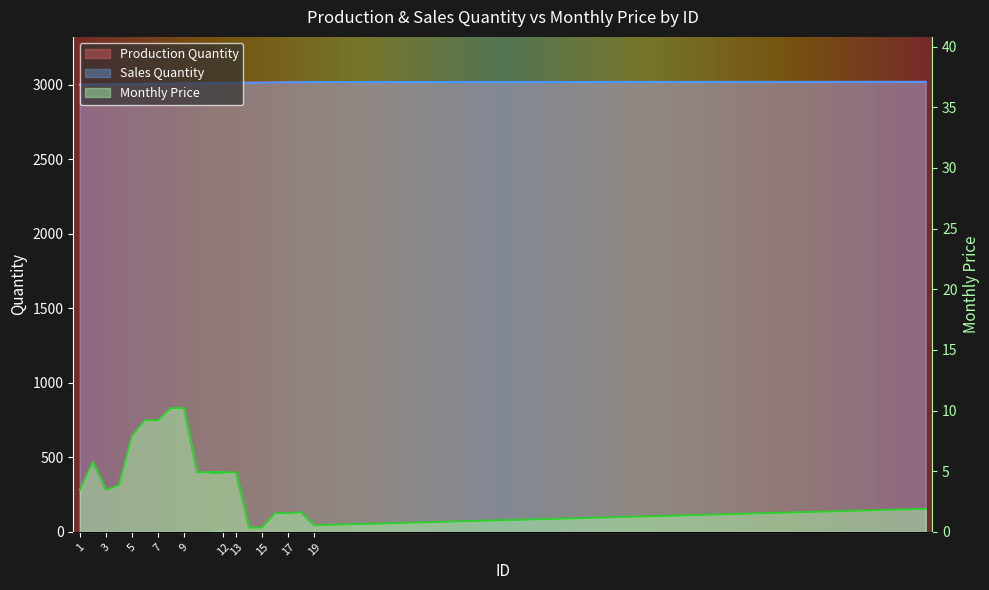

How many lines are shown in the chart?

3